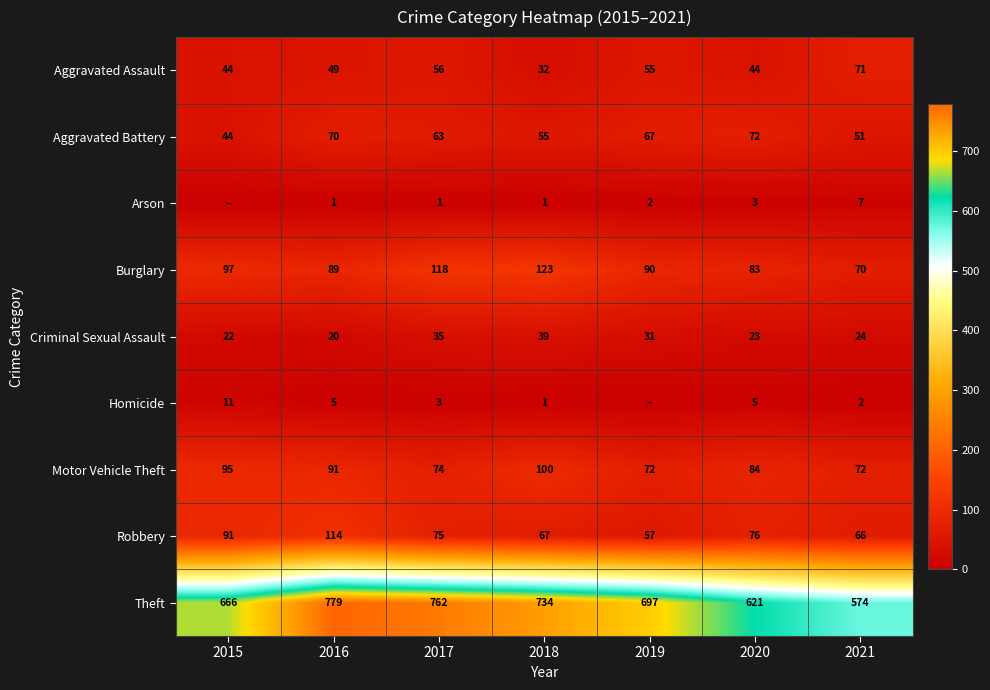

What is the minimum value for Burglary?

70